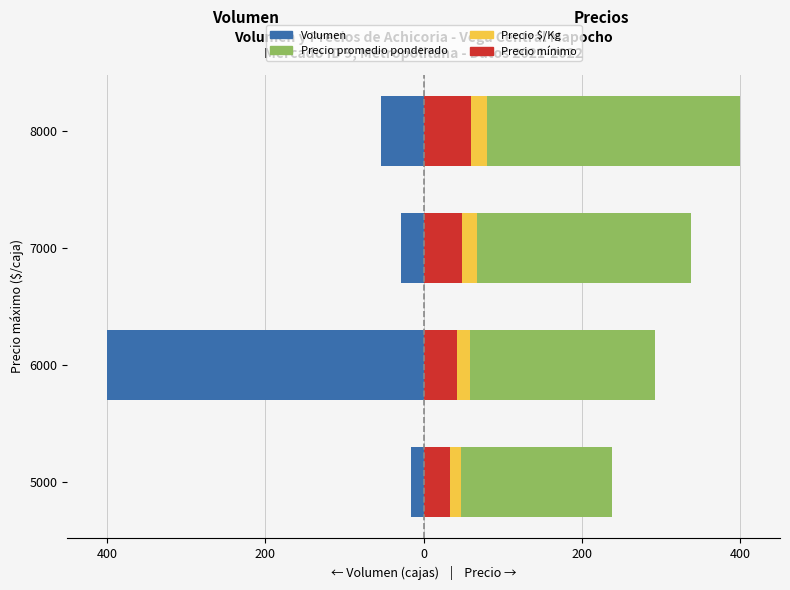

Rank the series at 6000 from highest to lowest value.

Precio promedio ponderado, Precio $/Kg, Precio mínimo, Volumen